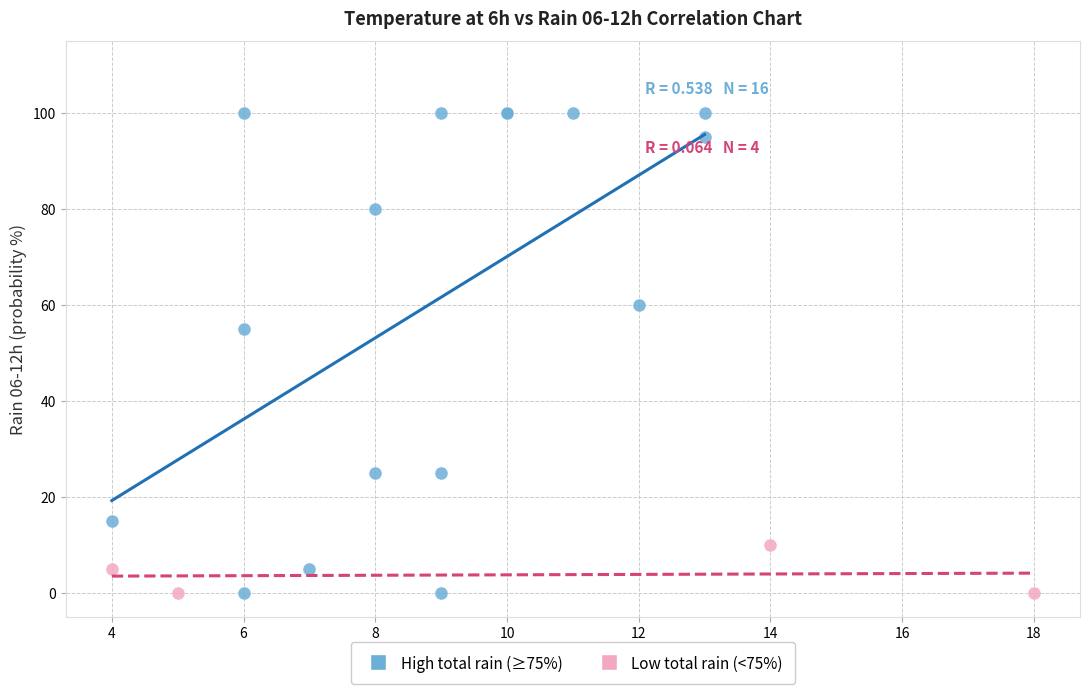

Which series has the largest Y range (max minus min)?

High total rain (≥75%)